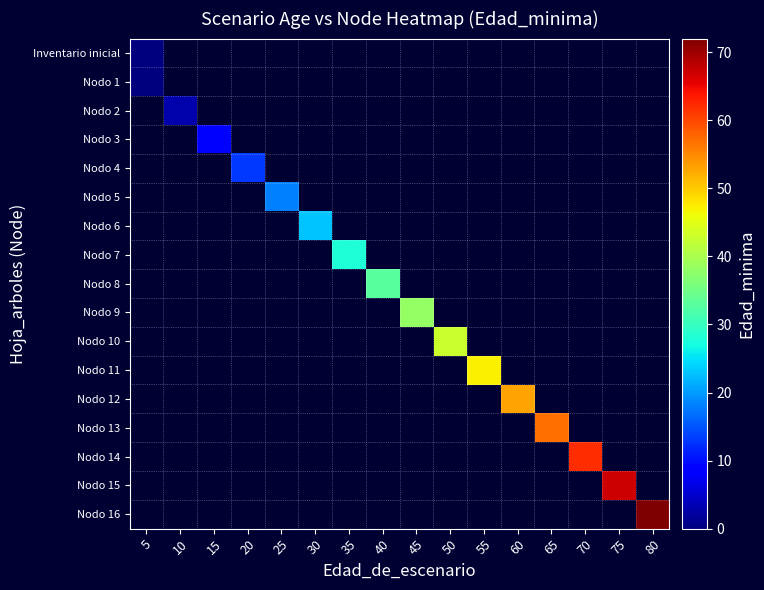

At 60, list the series in order from smallest to largest.

Inventario inicial, Nodo 1, Nodo 2, Nodo 3, Nodo 4, Nodo 5, Nodo 6, Nodo 7, Nodo 8, Nodo 9, Nodo 10, Nodo 11, Nodo 12, Nodo 13, Nodo 14, Nodo 15, Nodo 16